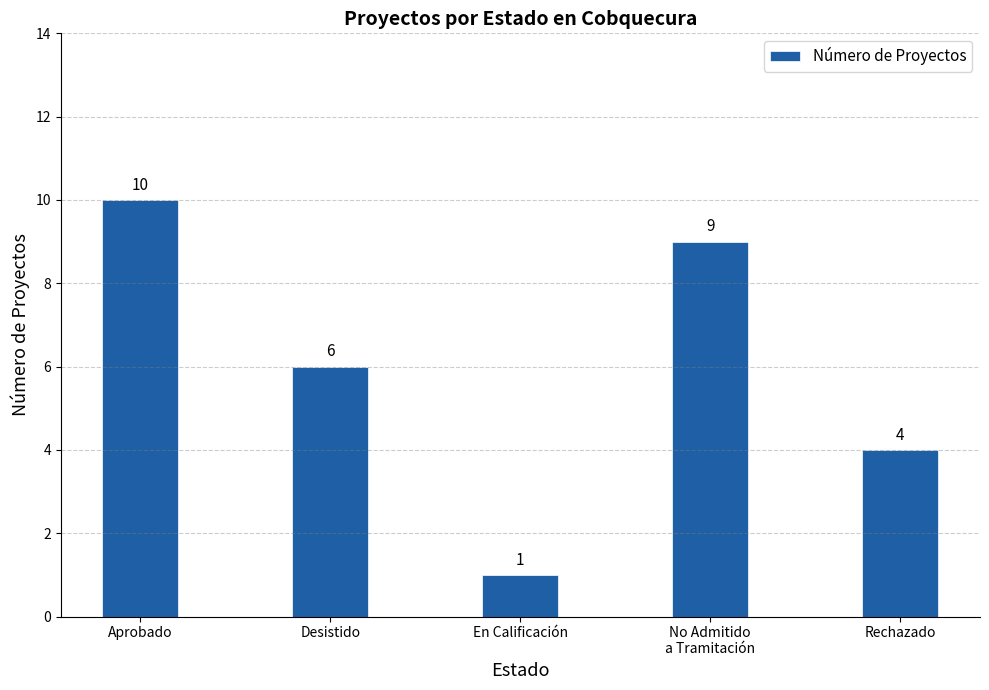

Is it true that the value at No Admitido
a Tramitación is 15?

False